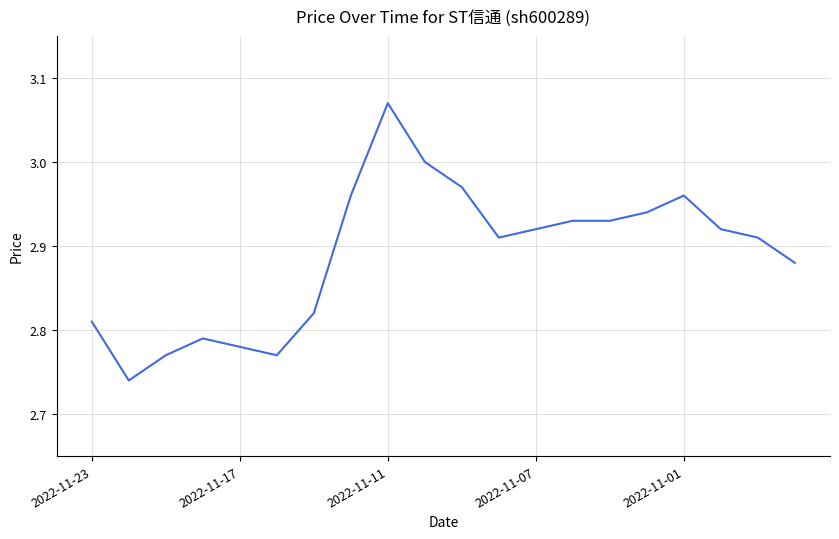

Is this an area chart (filled region under the line)?

No